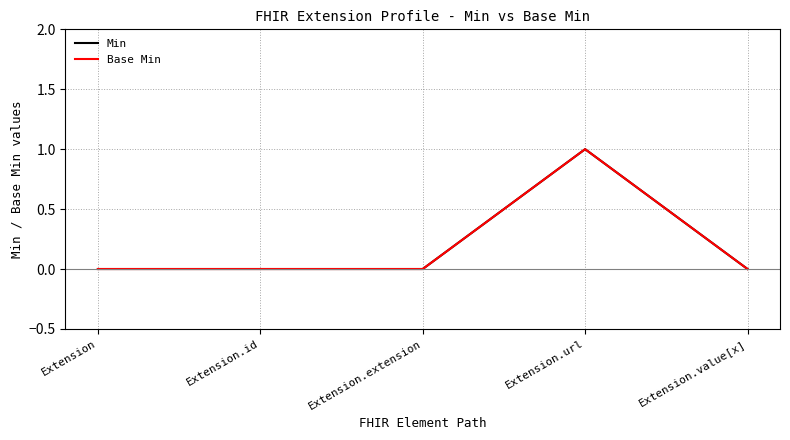

Reading left to right, list all the values displayed in this chart.

Min: 0	0	0	1	0
Base Min: 0	0	0	1	0